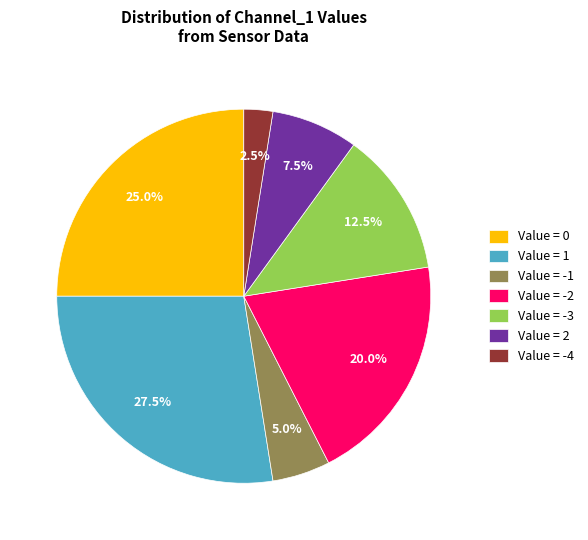

To the nearest percent, what is the average slice percentage?

14%